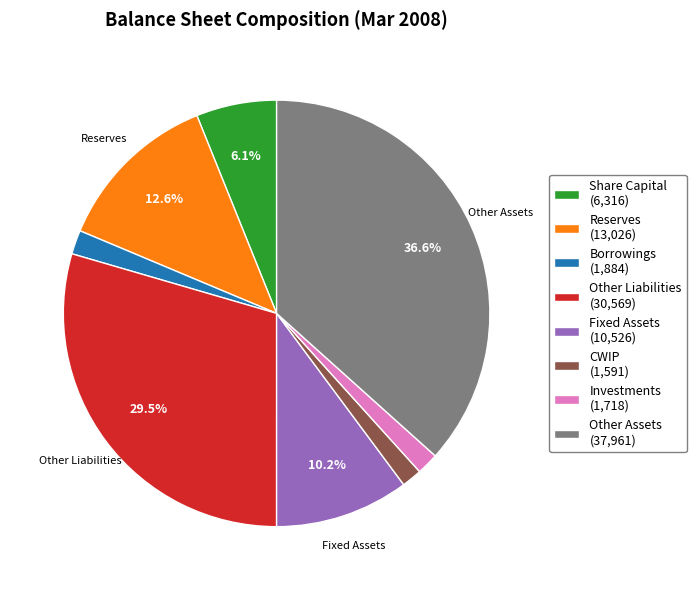

To the nearest percent, what is the combined percentage of Fixed Assets and Share Capital?

16%